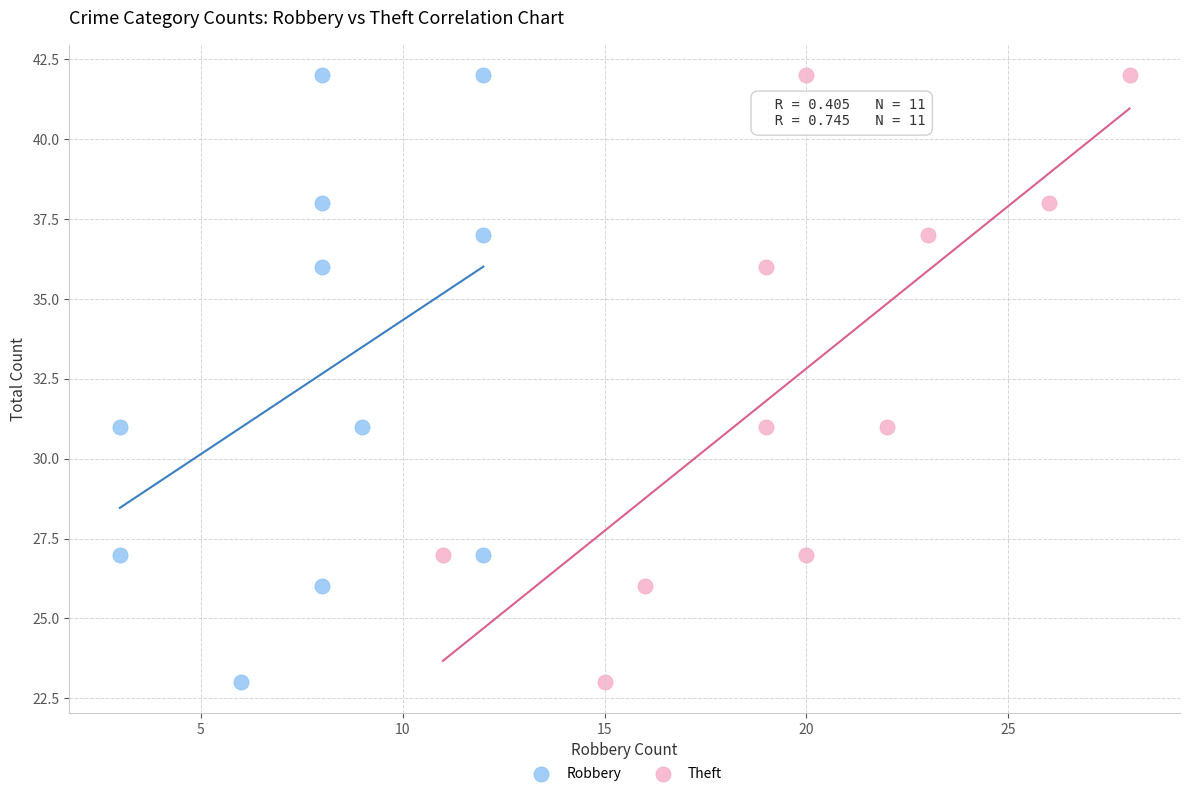

What are all the series names shown in the legend?

Robbery, Theft